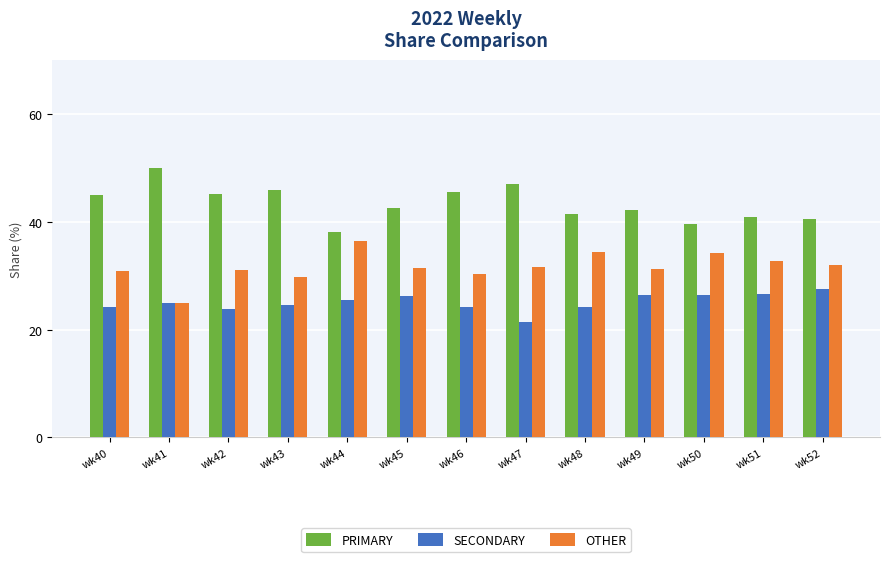

The PRIMARY series shows 20.4 at wk51. True or false?

False